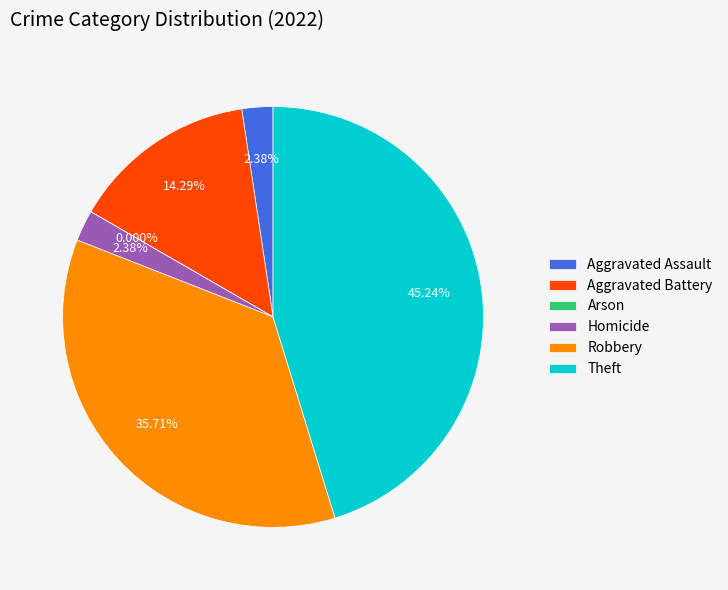

Is it true that Aggravated Battery is 1% of the pie?

False